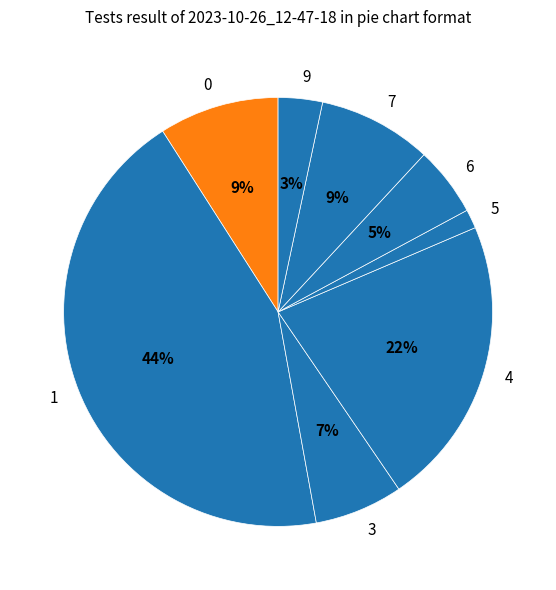

To the nearest percent, what is the combined percentage of 6 and 1?

49%